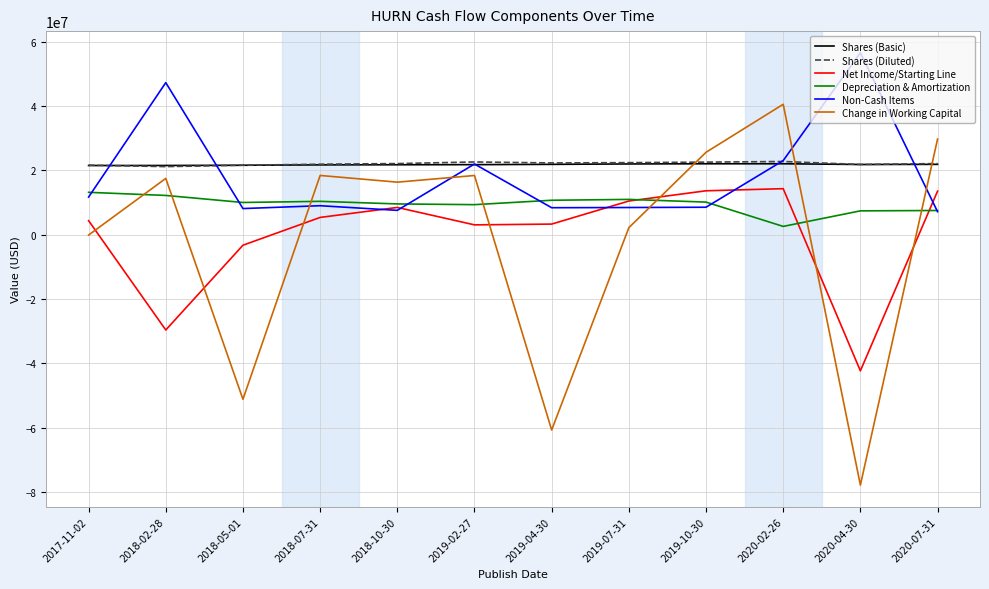

What is the highest value of the Depreciation & Amortization series?

13176000